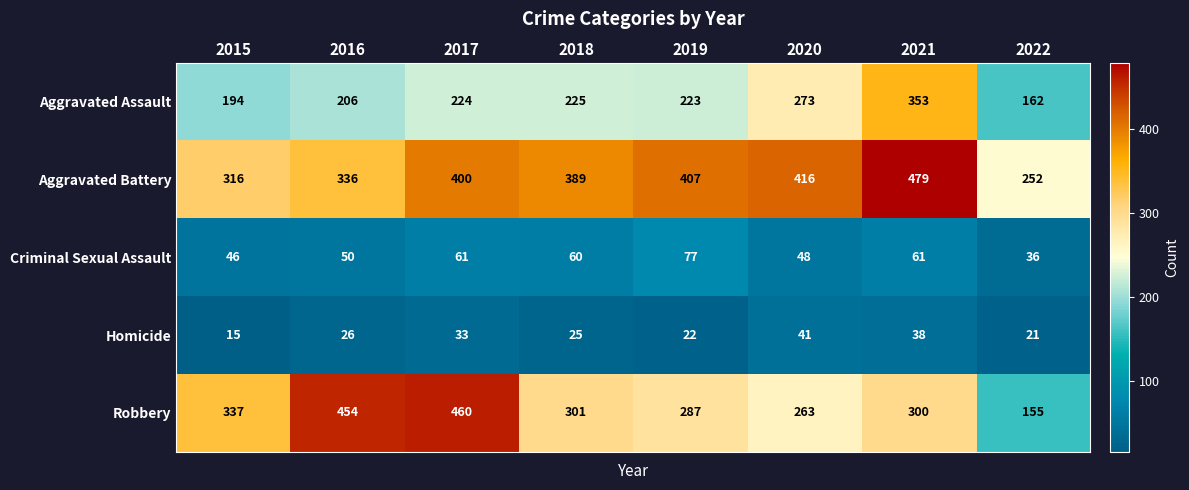

List the series in order of their peak value, lowest first.

Homicide, Criminal Sexual Assault, Aggravated Assault, Robbery, Aggravated Battery